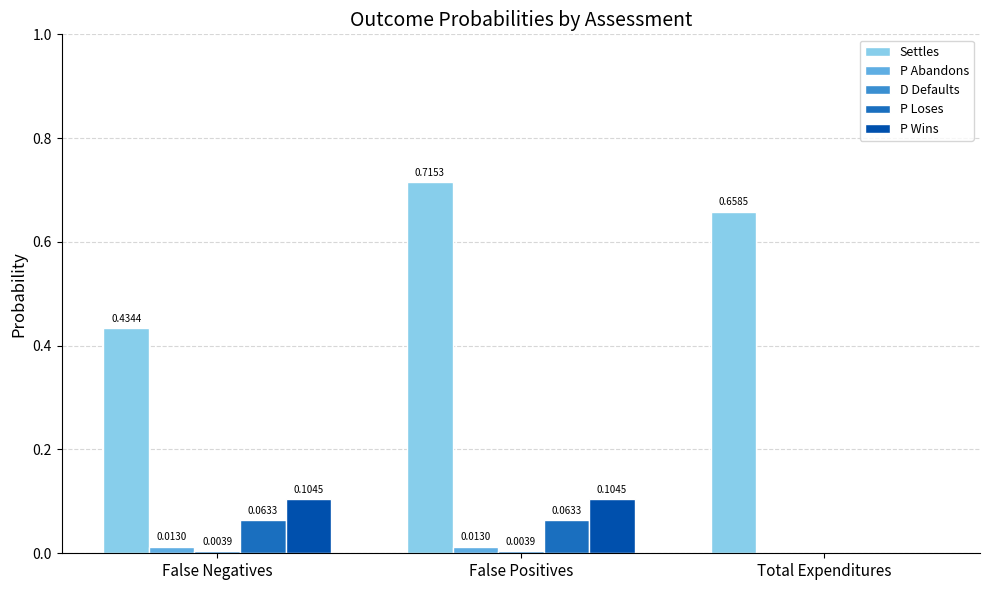

What is the total value across all series at False Positives?

0.9